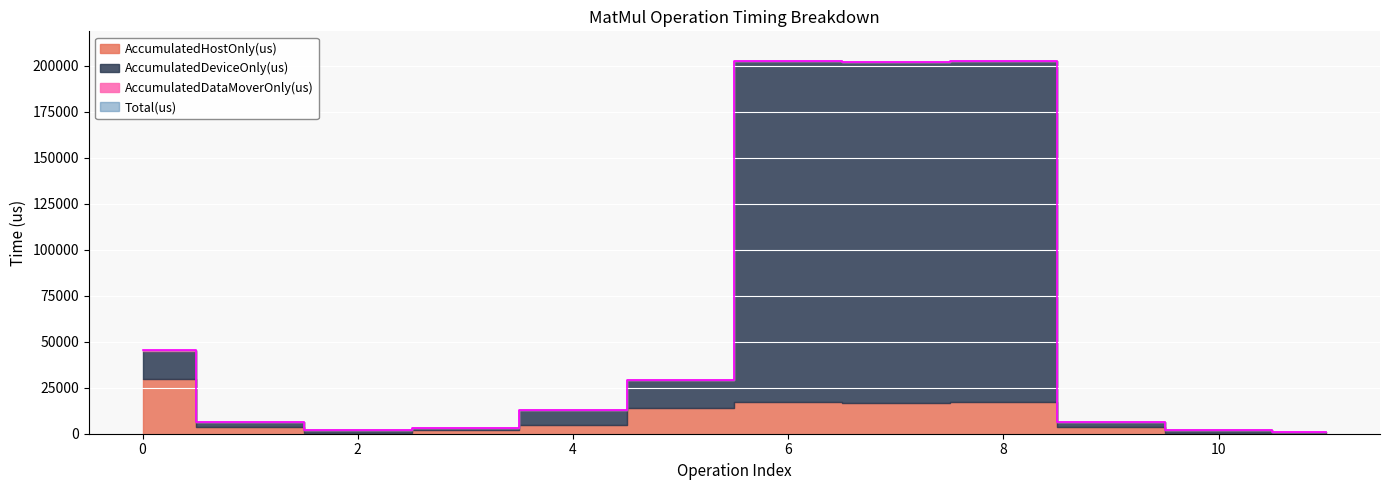

True or false: AccumulatedDeviceOnly(us) and Total(us) cross at least once.

False